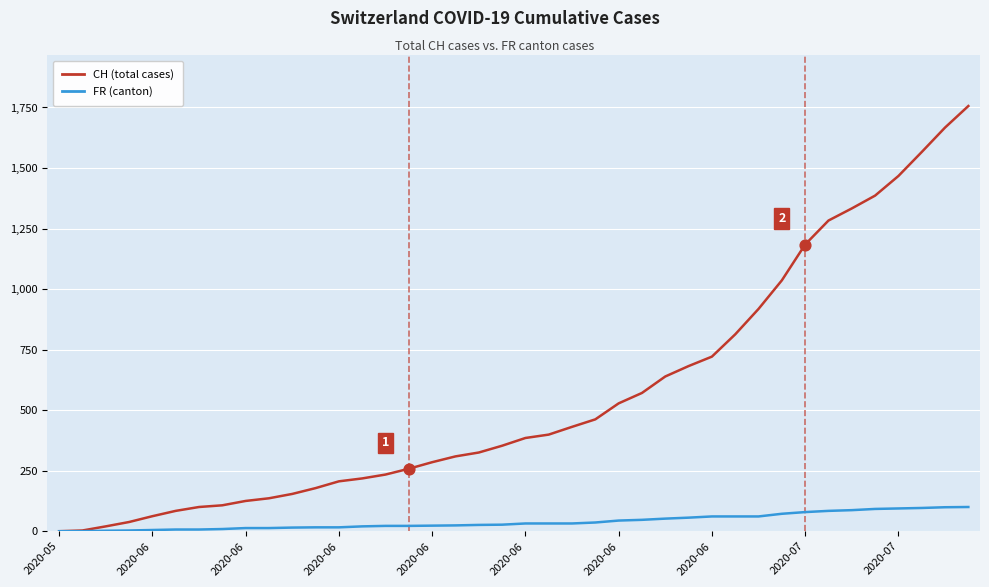

Which series has the largest total across all categories?

CH (total cases)